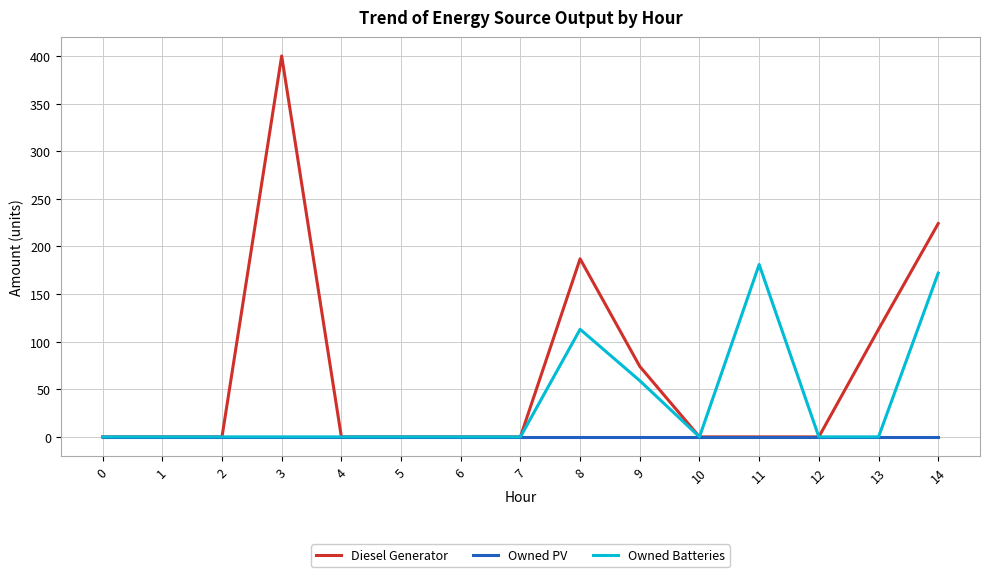

Count the number of categories in the chart.

15